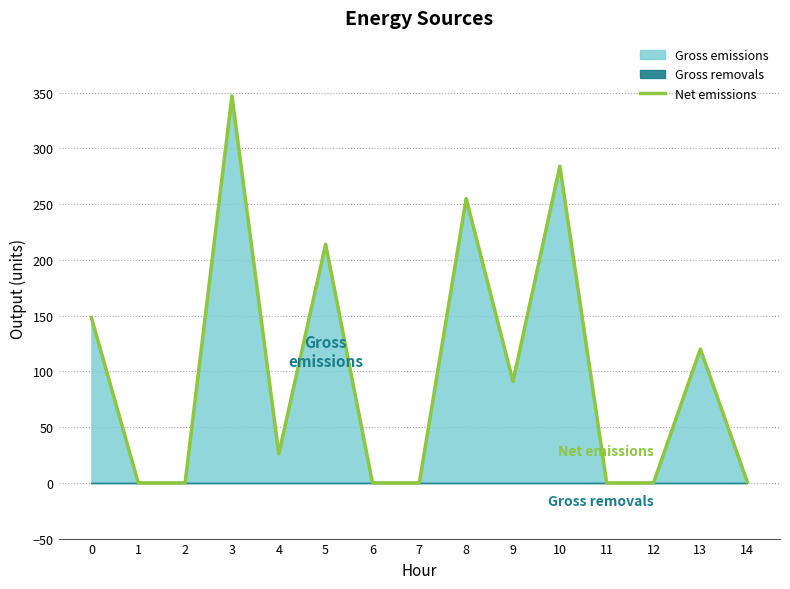

How many points are higher than both their immediate neighbors (excluding endpoints)?

5